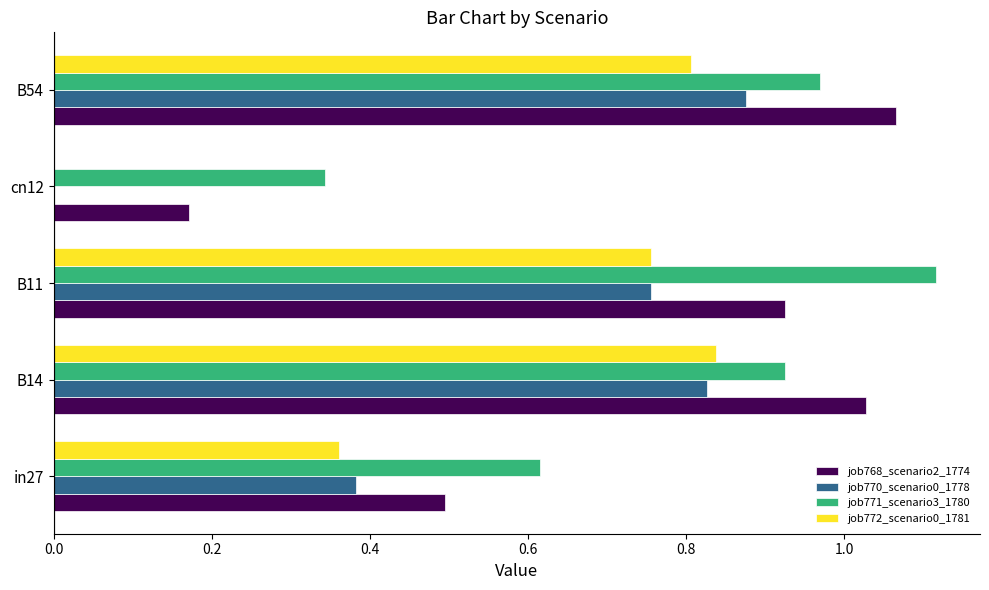

At which category is the sum across all series the highest?

B54